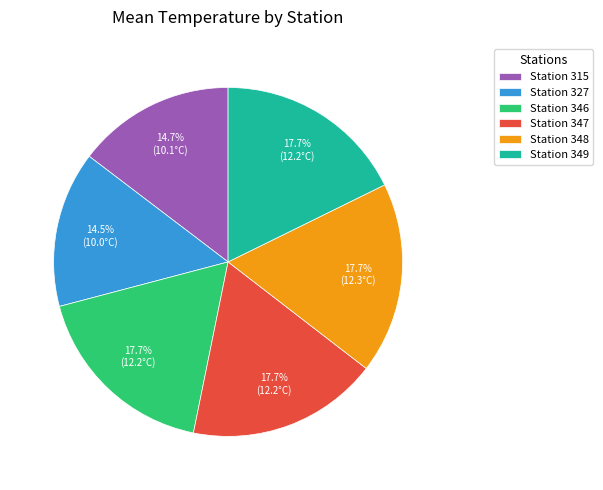

Does any single category account for the majority?

No